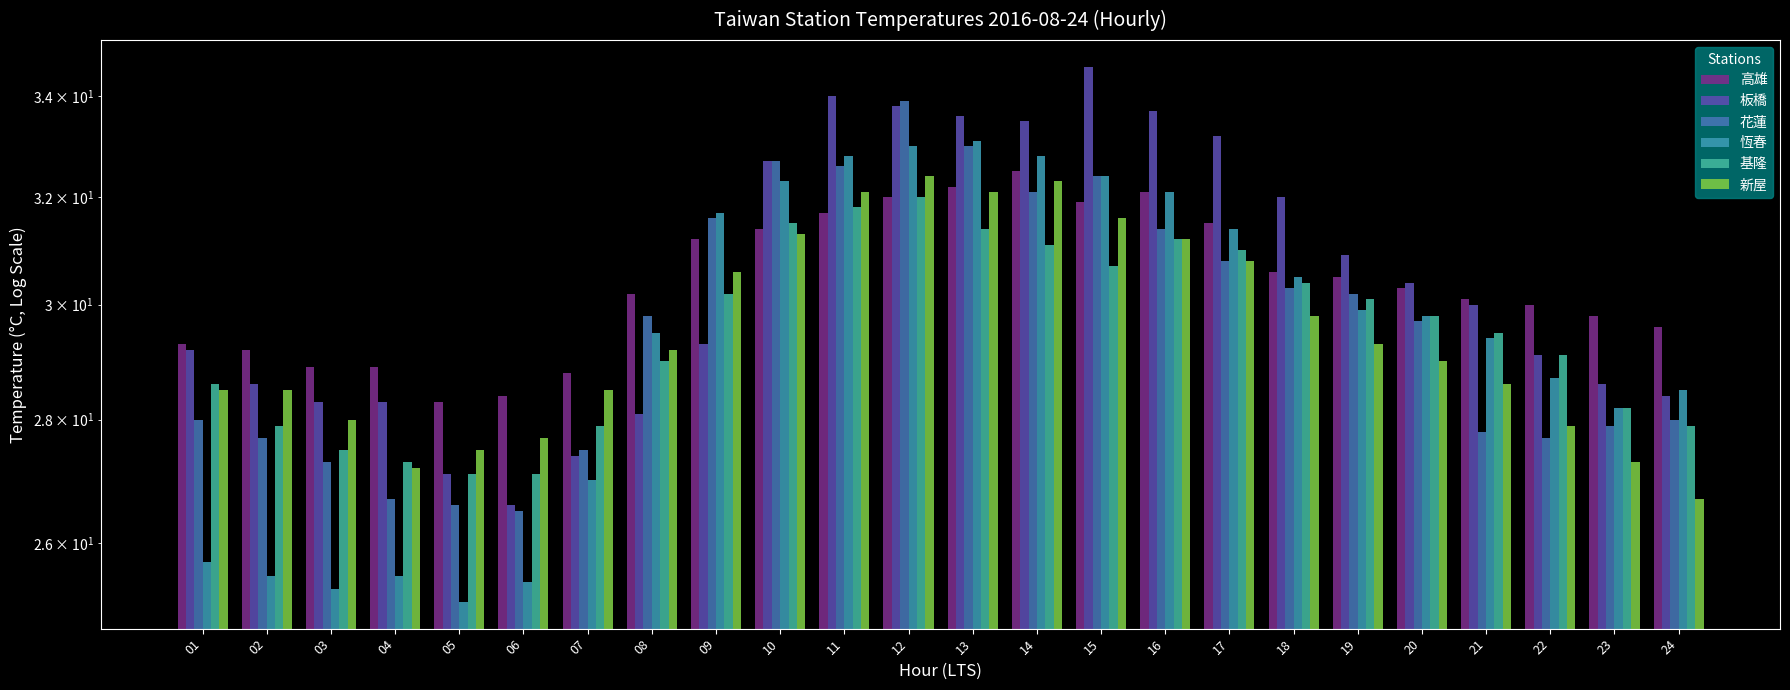

The 恆春 series shows 15.3 at 05. True or false?

False